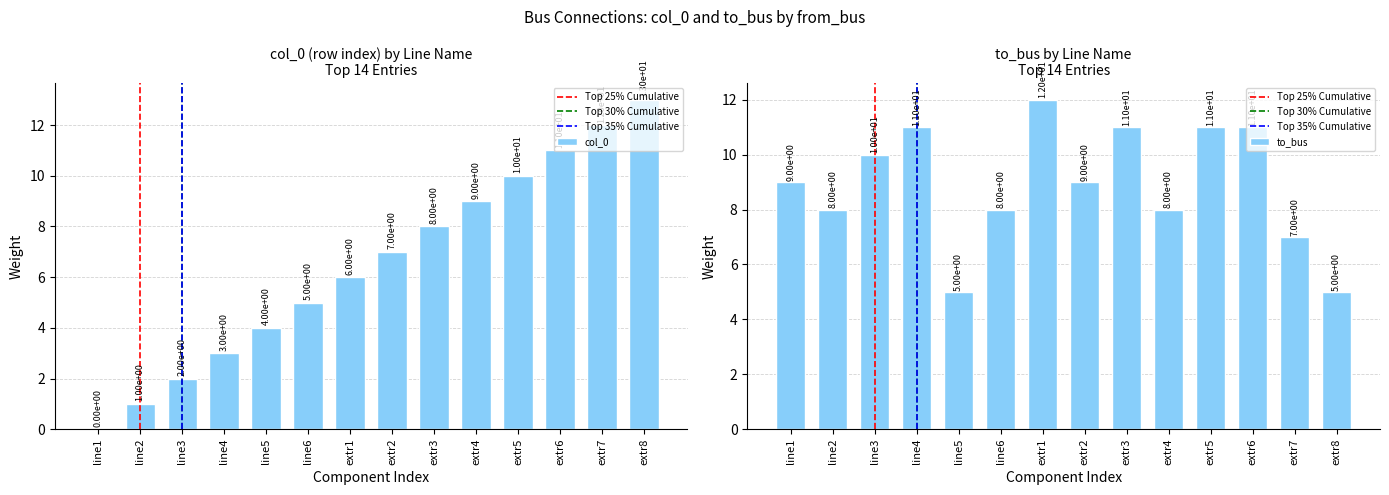

Count the number of categories in the chart.

14